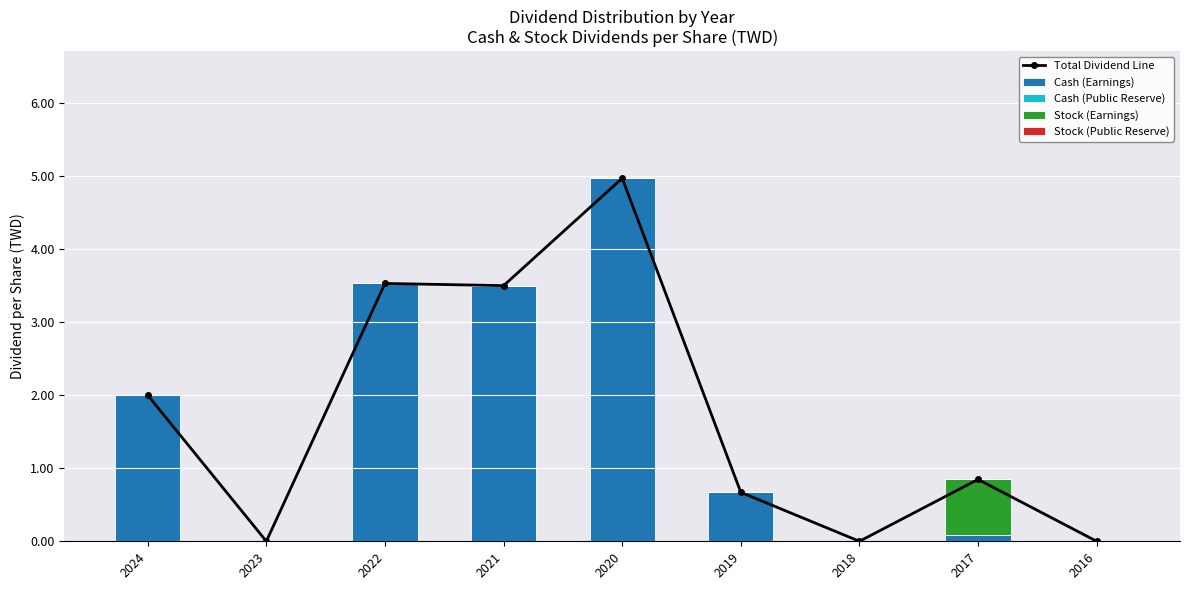

Between 2019 and 2024, which is larger?

2024